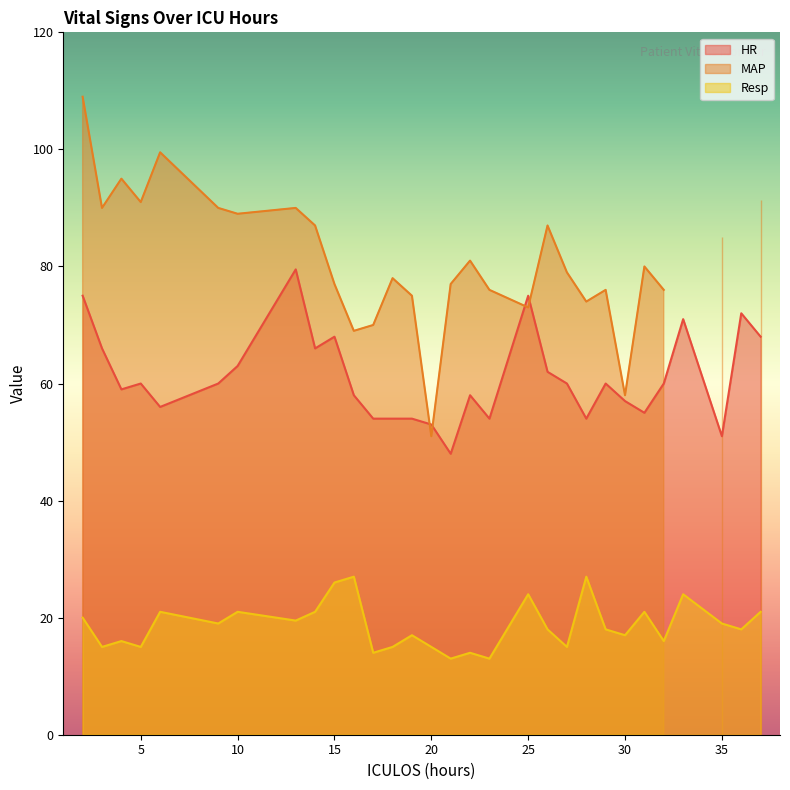

At how many categories does at least one series exceed 57?

19